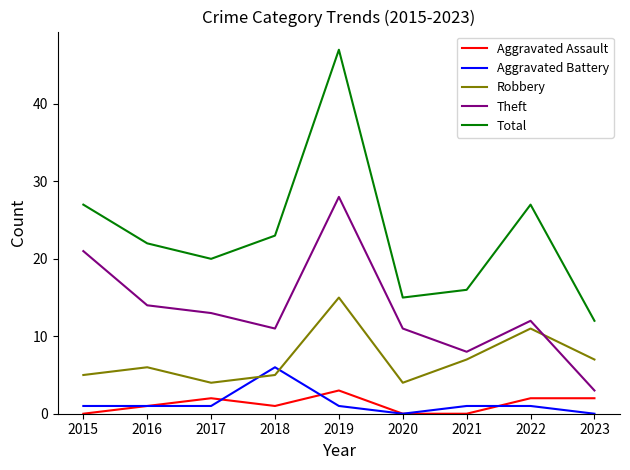

Which category has the highest value in the Aggravated Battery series?

2018